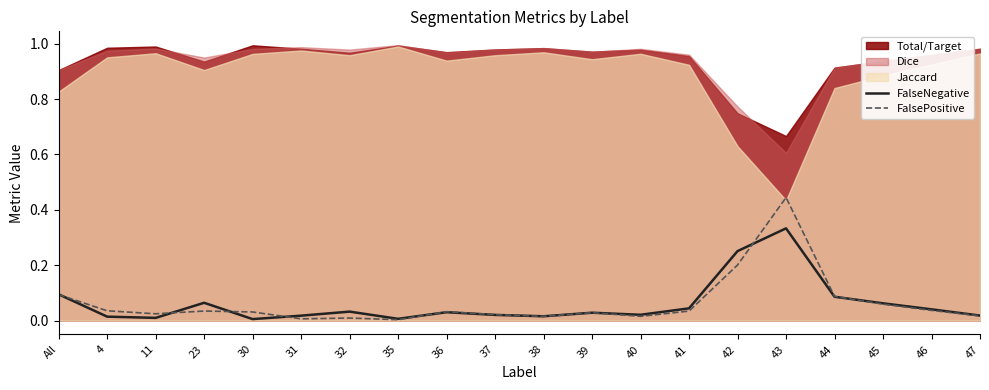

What is the label of the 11th point from the right?

37